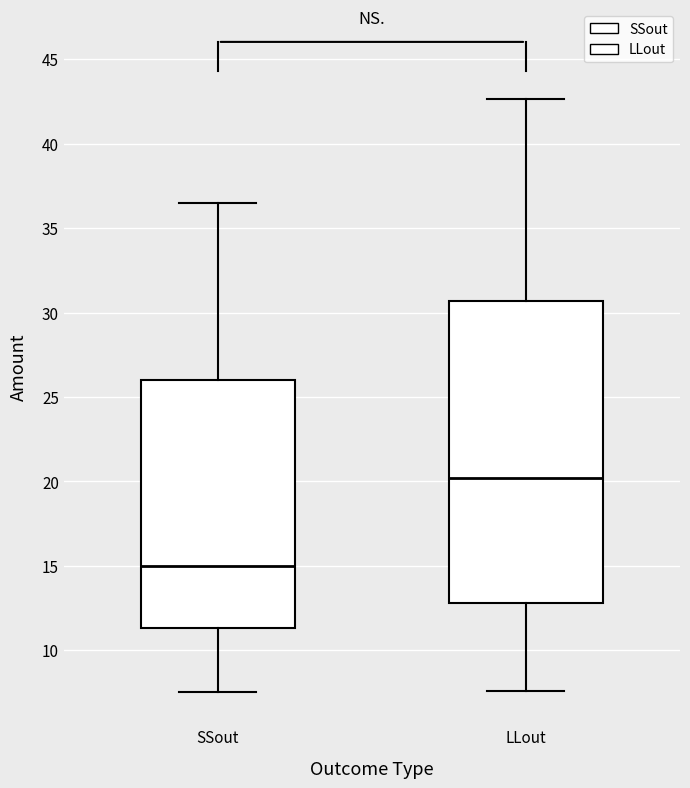

Reading left to right, transcribe this box plot: for each box, give where its median line is, the range the box spans, and where its two whiskers end, as read against the y-axis. The values are not printed on the chart, so give them approximately, as read against the axis.

SSout: median 15.0, box 11.5 to 26.0, whiskers 7.5 to 36.5
LLout: median 20.0, box 13.0 to 30.5, whiskers 7.5 to 42.5